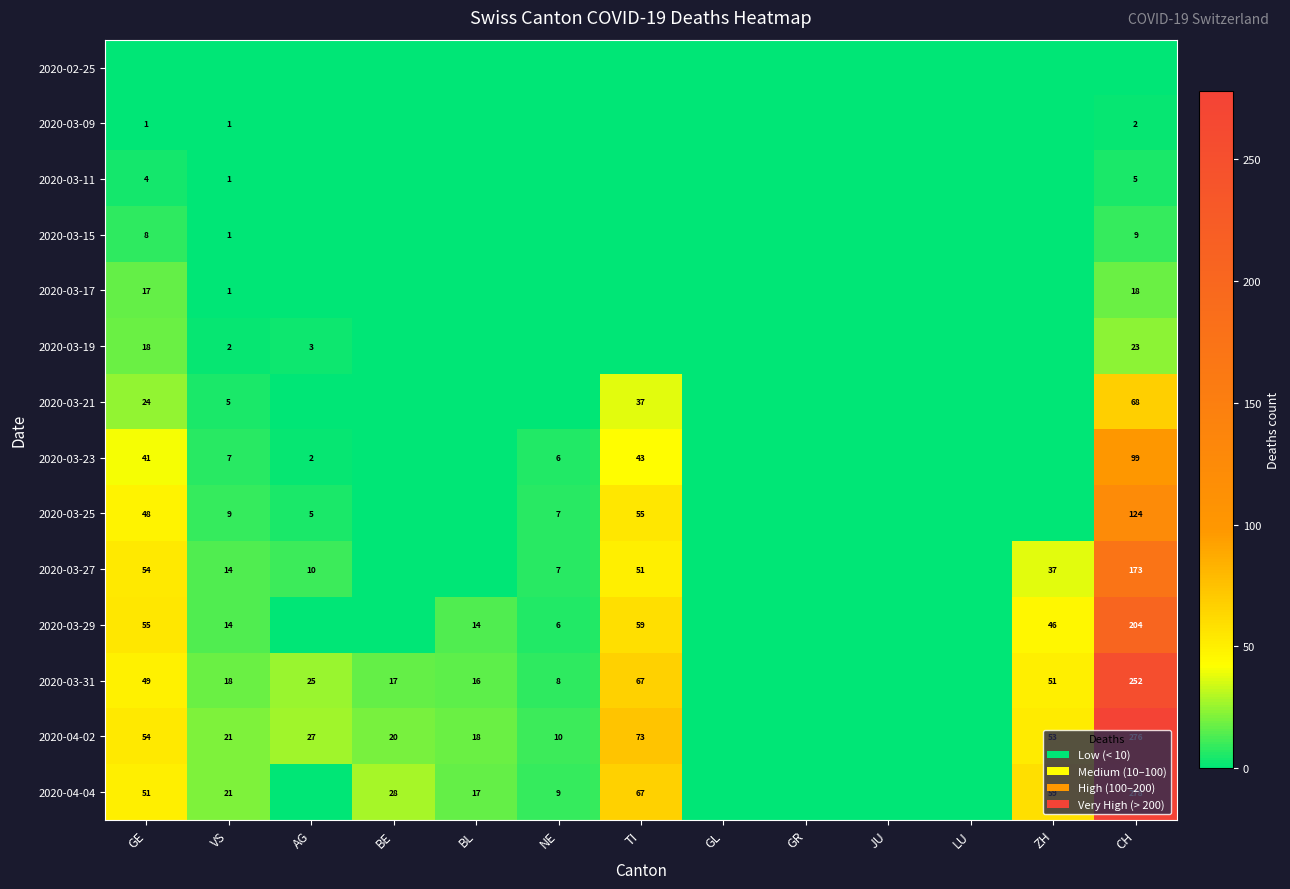

True or false: 2020-03-25 has a value of 76 at CH.

False